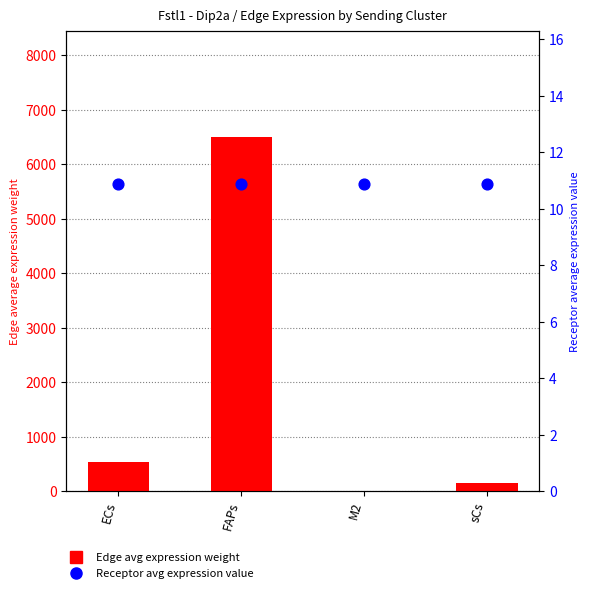

What are all the series names shown in the legend?

Edge avg expression weight, Receptor avg expression value